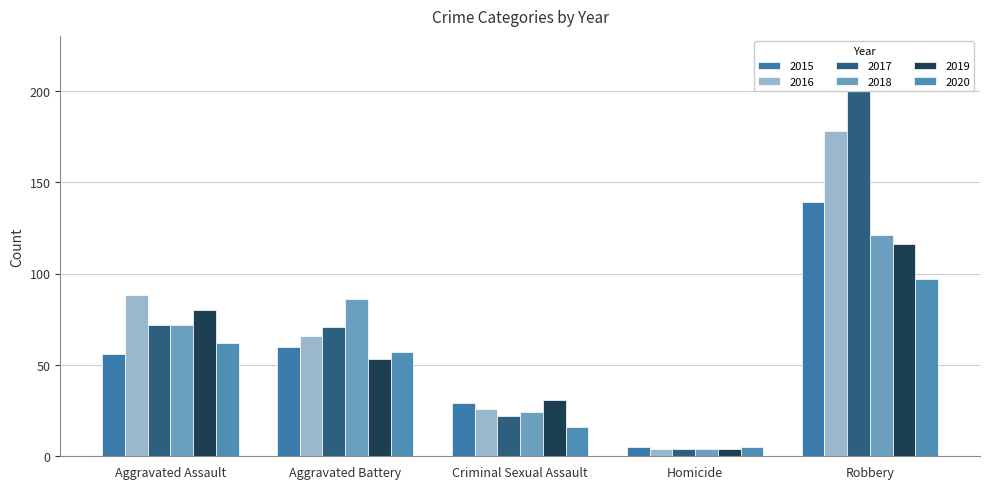

Count the 2018 values in the range 24 to 86.

3